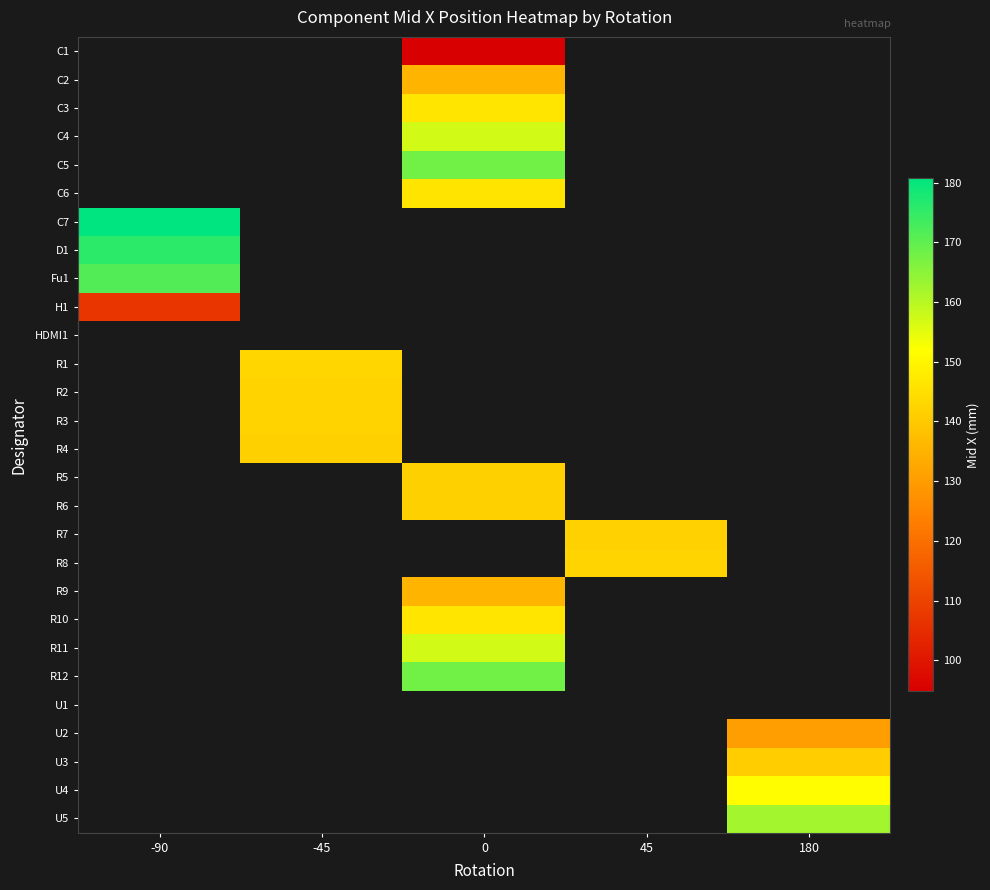

How many data points does each series have?

5